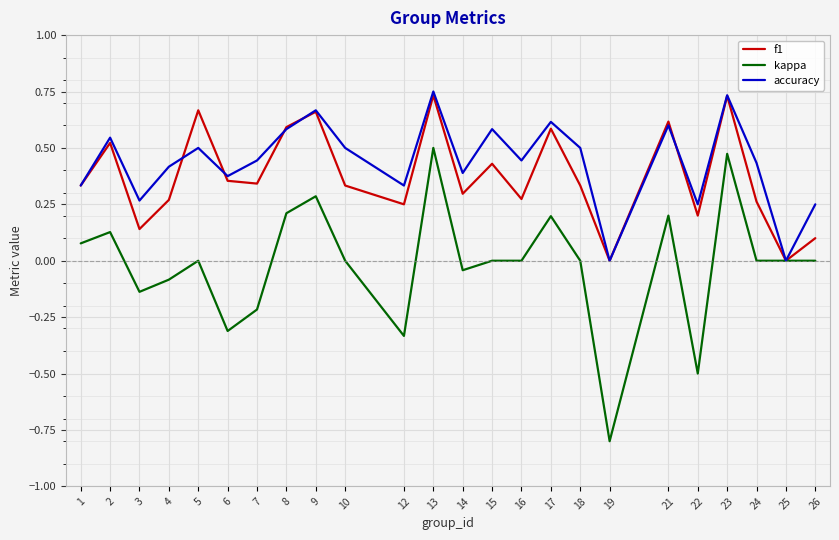

True or false: kappa has more than 0 points higher than both neighbors.

True